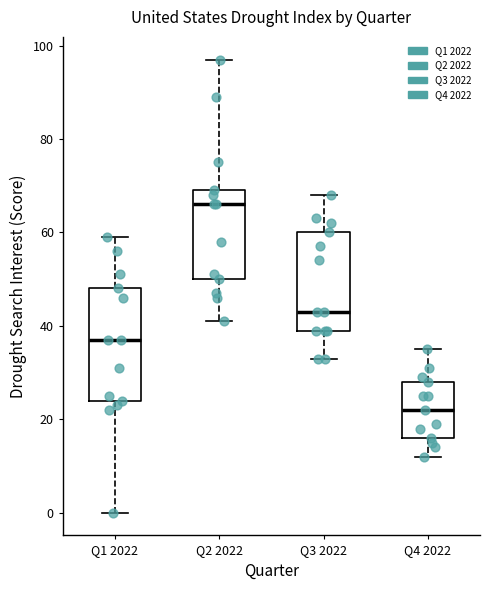

Which box's median line is the highest?

Q2 2022